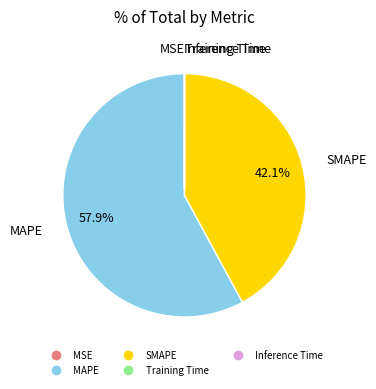

Which category accounts for the majority?

MAPE